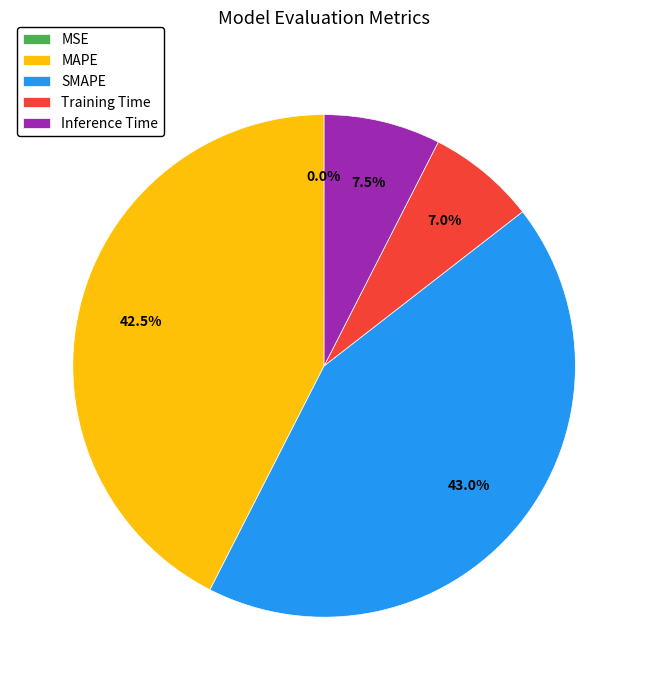

What percentage is the Training Time slice, to the nearest percent?

7%